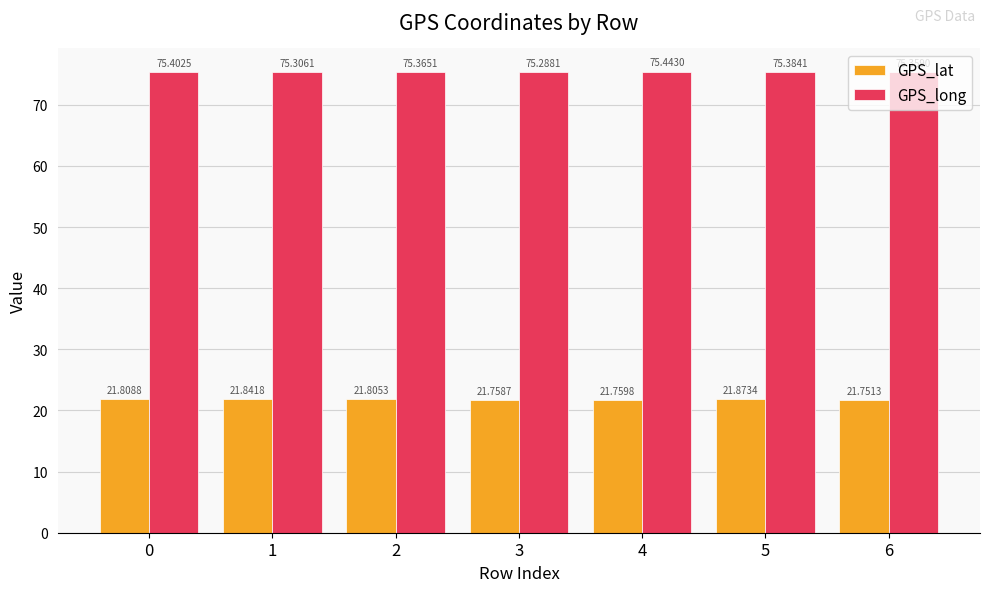

At which label is GPS_lat closest to 21?

6